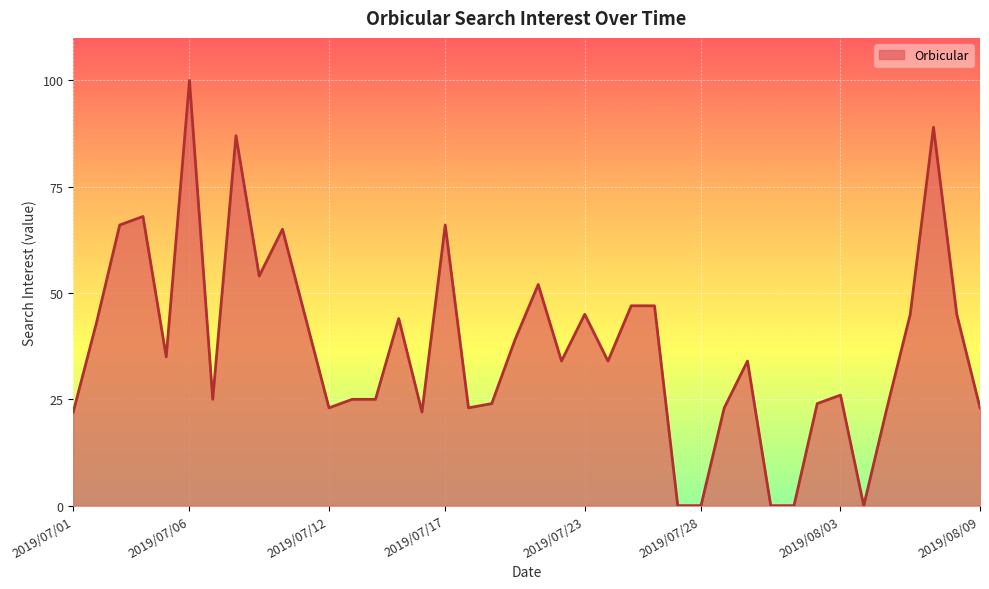

What is the difference between the maximum and minimum values?

100